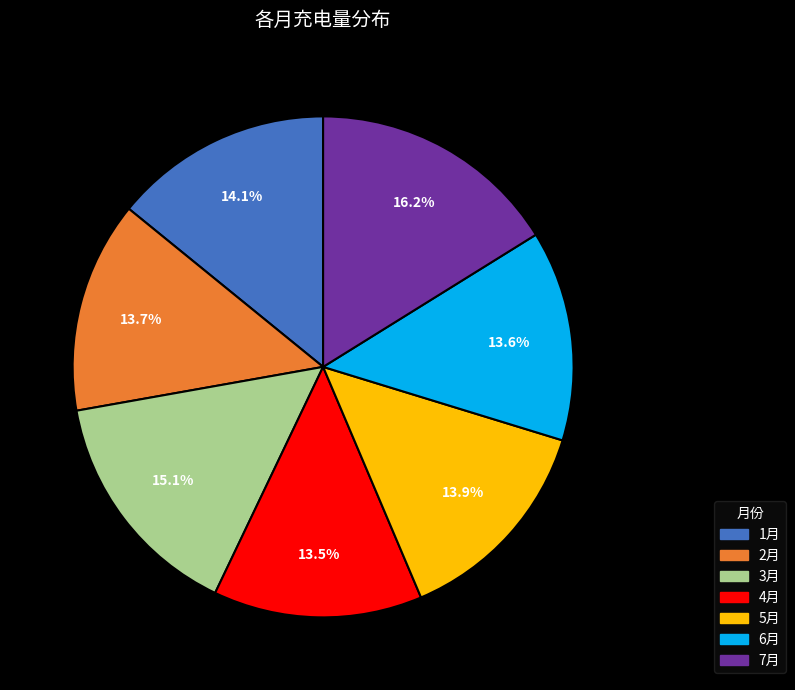

Which has a higher value, 3月 or 2月?

3月